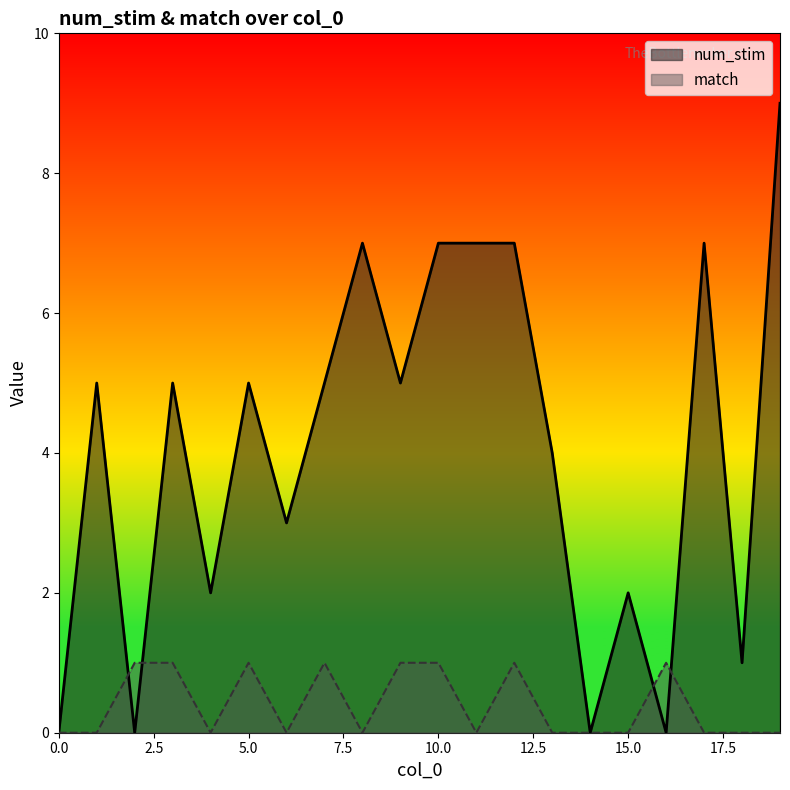

What is the difference between the maximum and second lowest values in the match series?

1